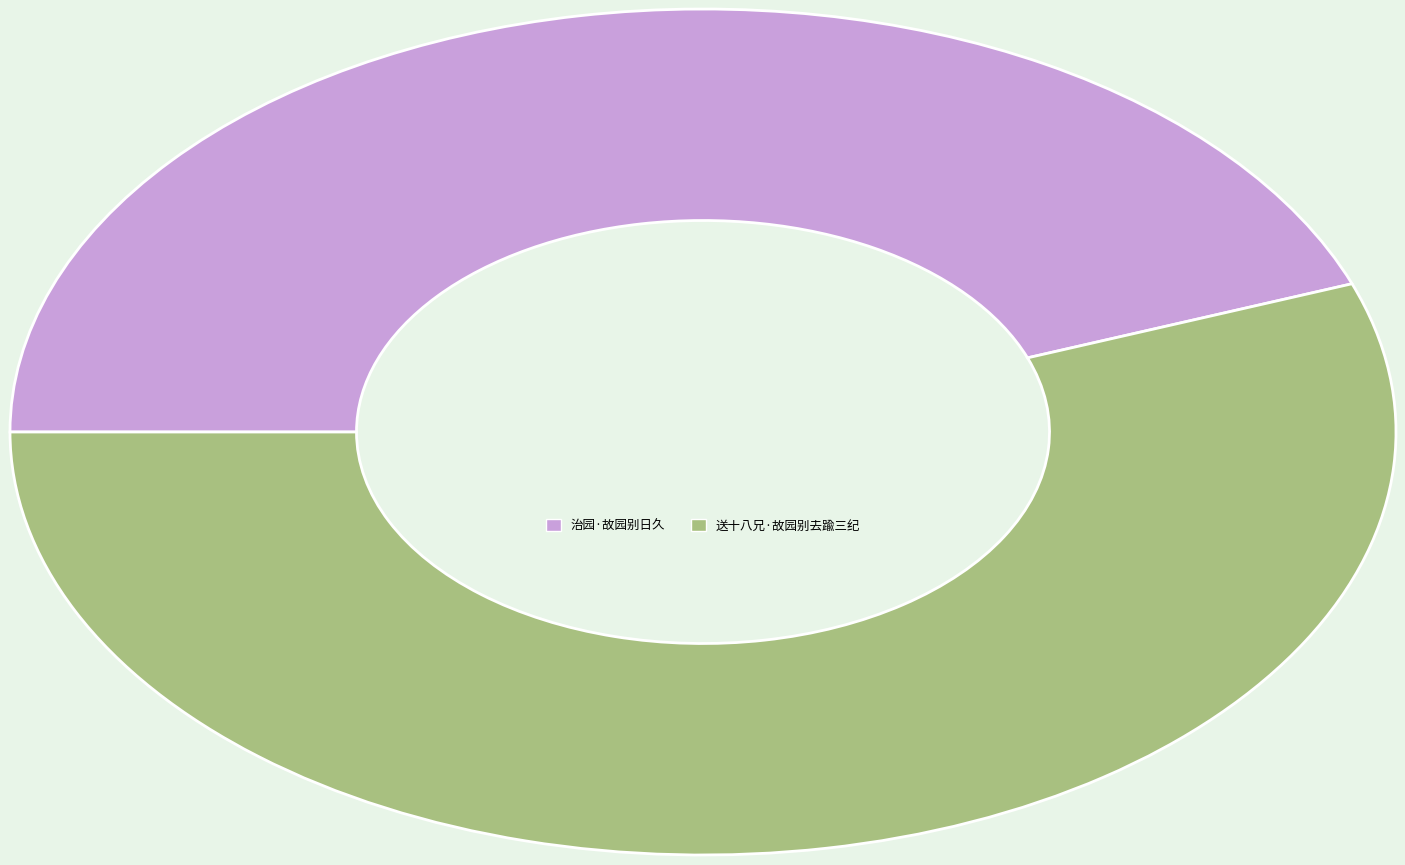

What is the largest slice in the pie chart?

送十八兄·故园别去踰三纪